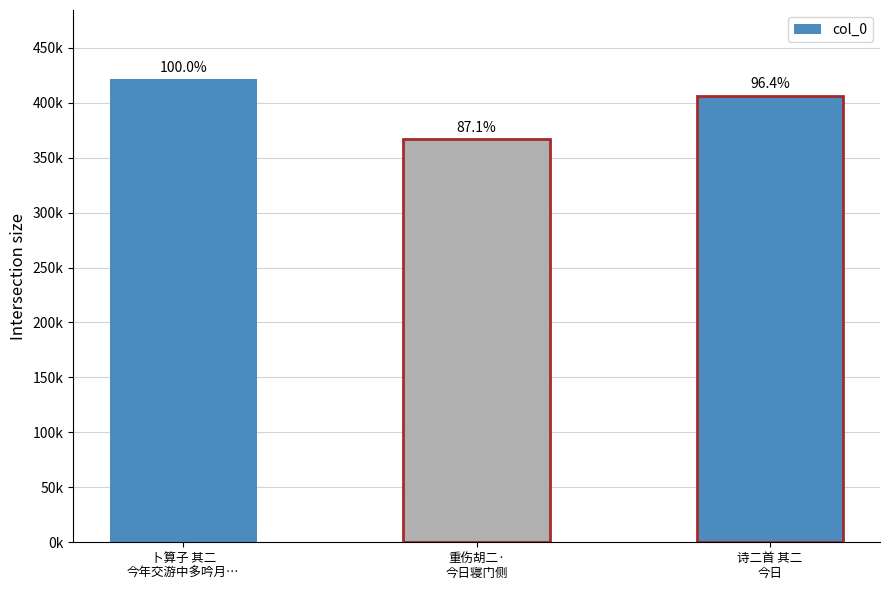

What is the label of the 1st bar from the left?

卜算子 其二
今年交游中多吟月…